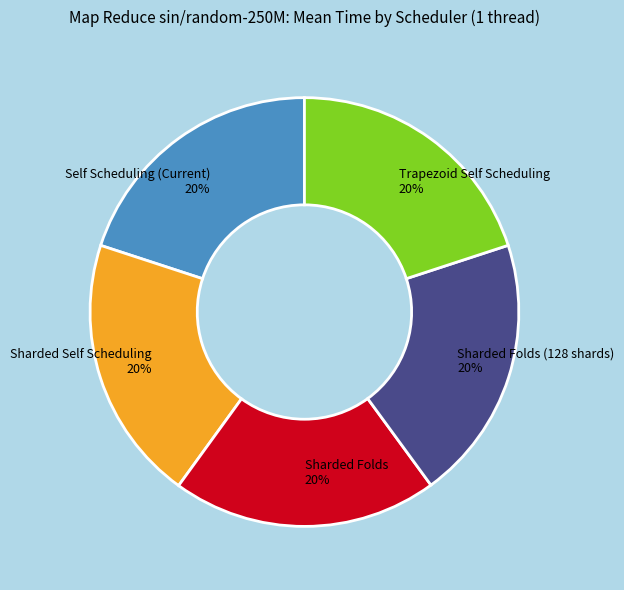

Does Self Scheduling (Current) account for over 50% of the chart?

No